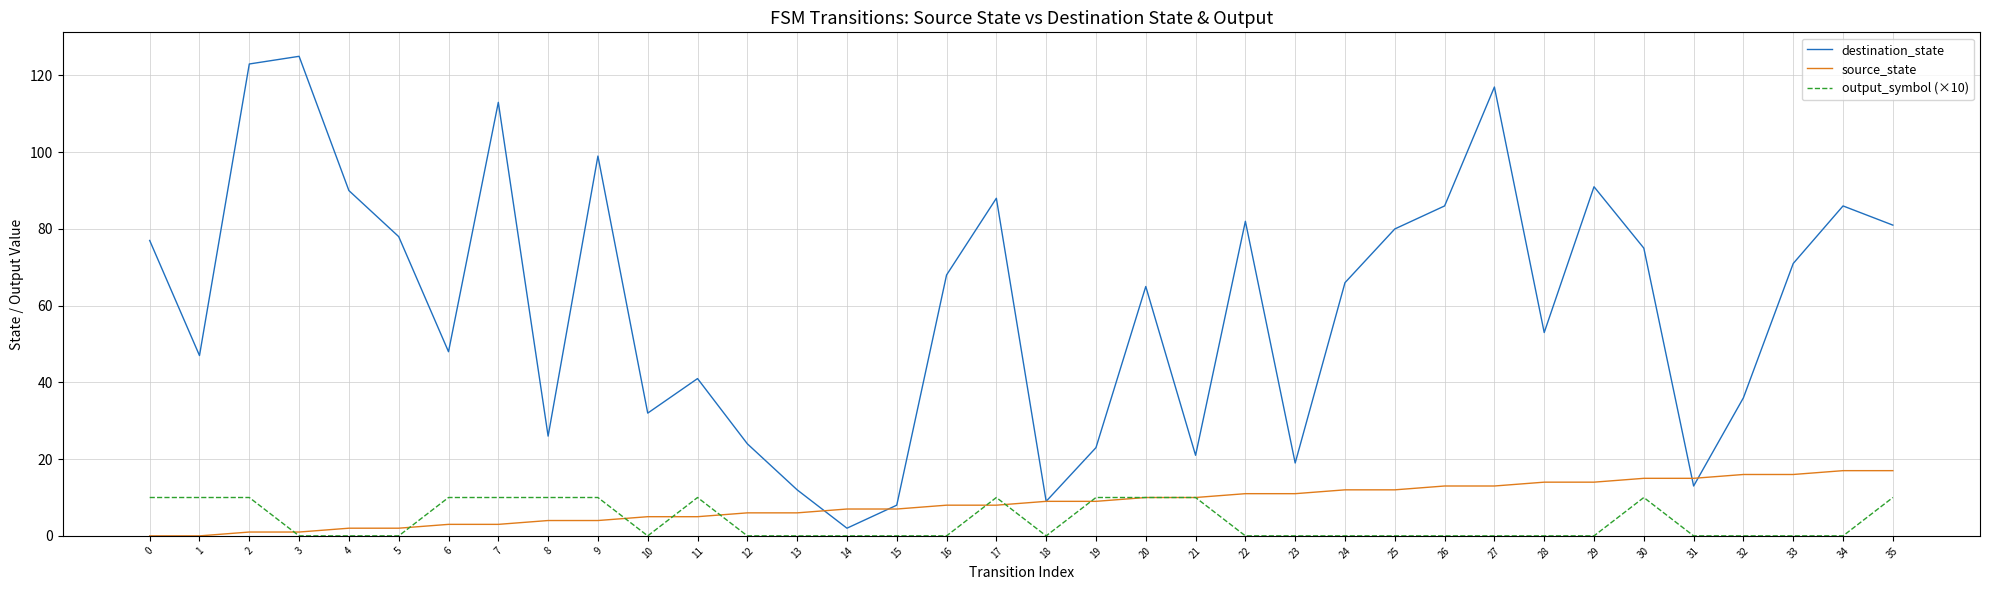

True or false: output_symbol (×10) and destination_state cross at least once.

False